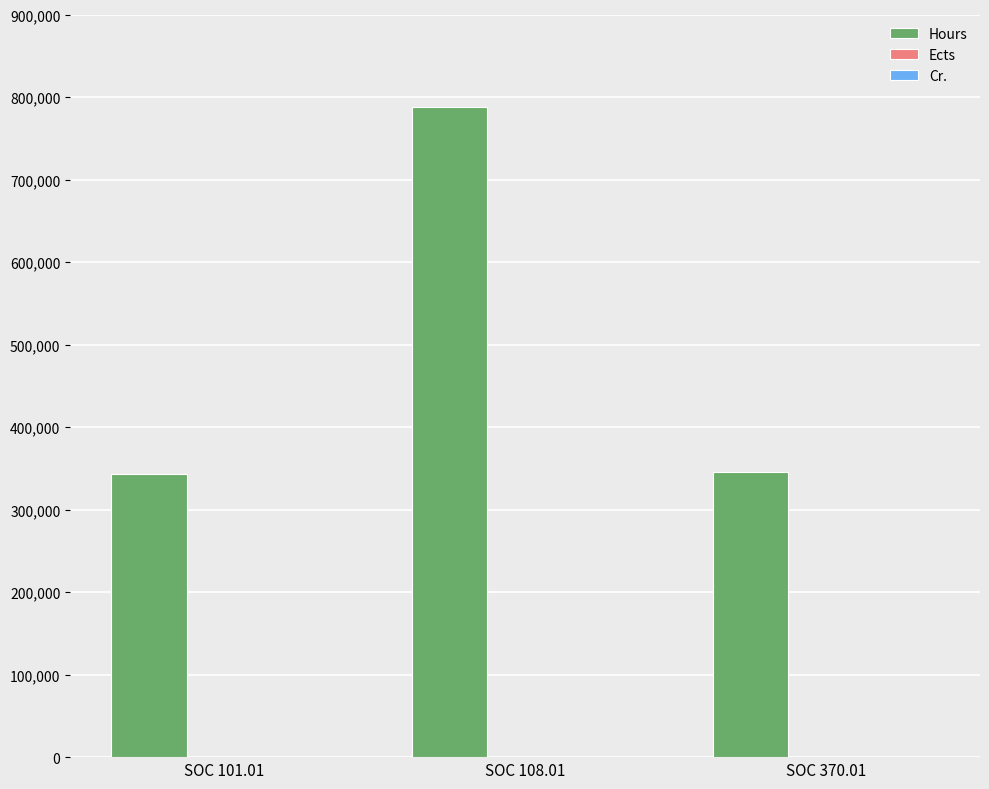

Where is Hours nearest to the value 565656?

SOC 370.01